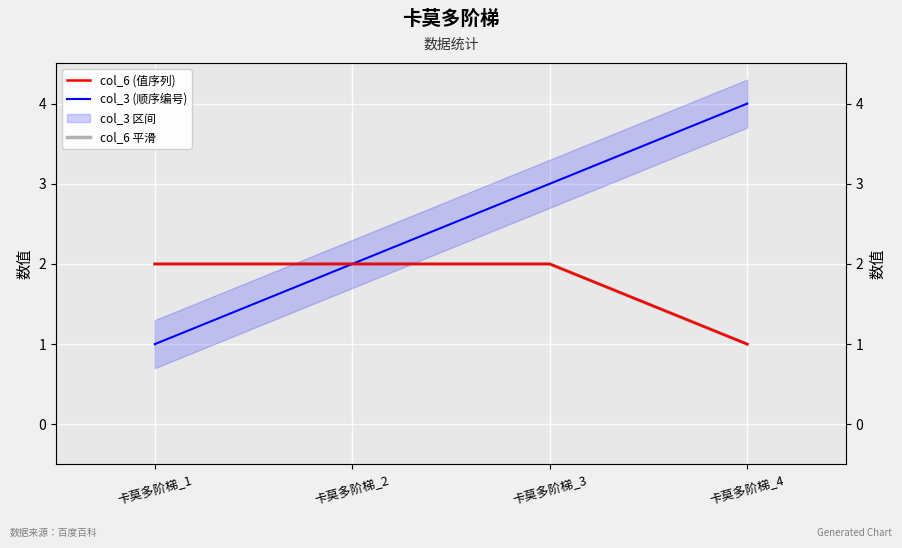

What is the approximate value of col_6 平滑 at 卡莫多阶梯_3?

2